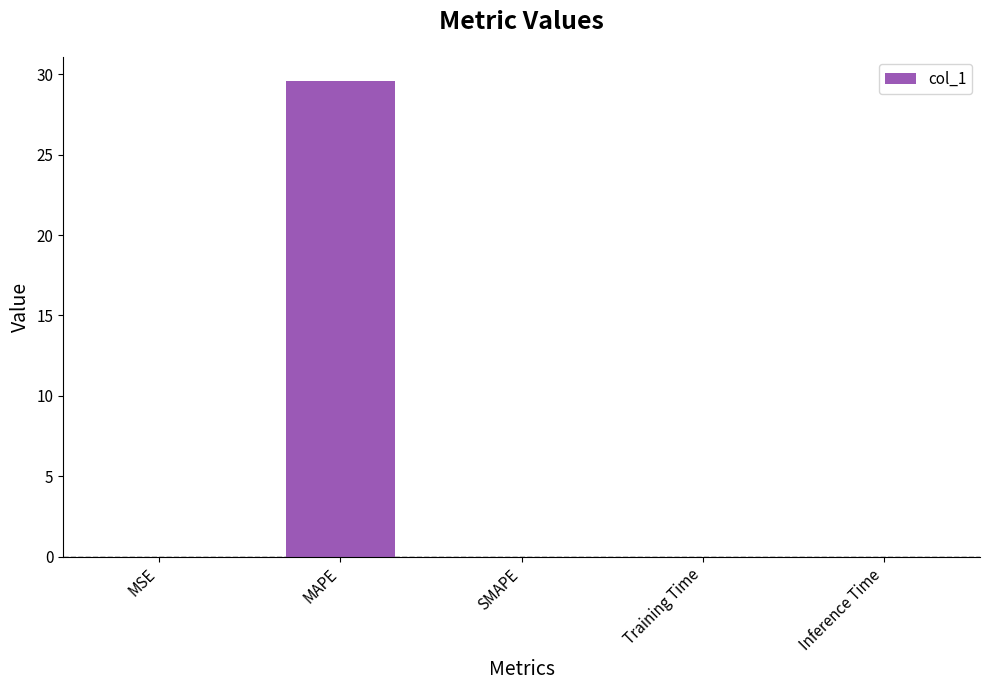

Is it true that the value at MAPE is 18.5?

False